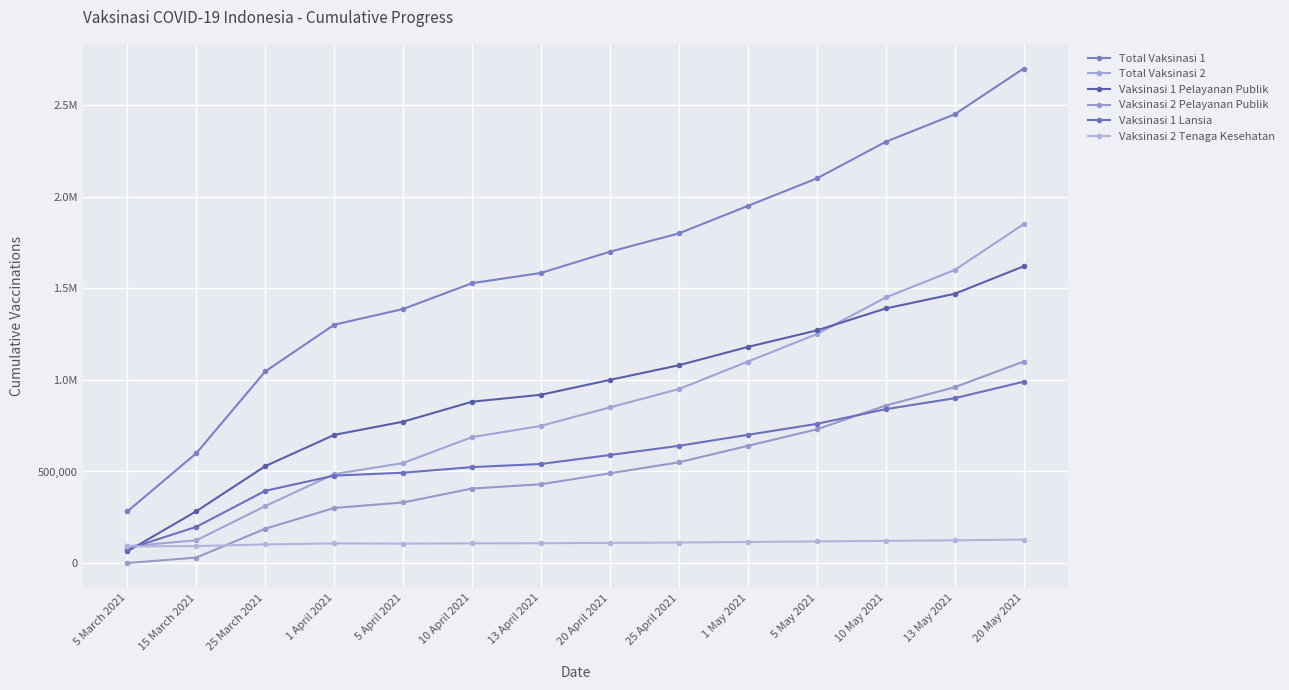

True or false: Vaksinasi 1 Lansia and Vaksinasi 2 Pelayanan Publik intersect in this chart.

True